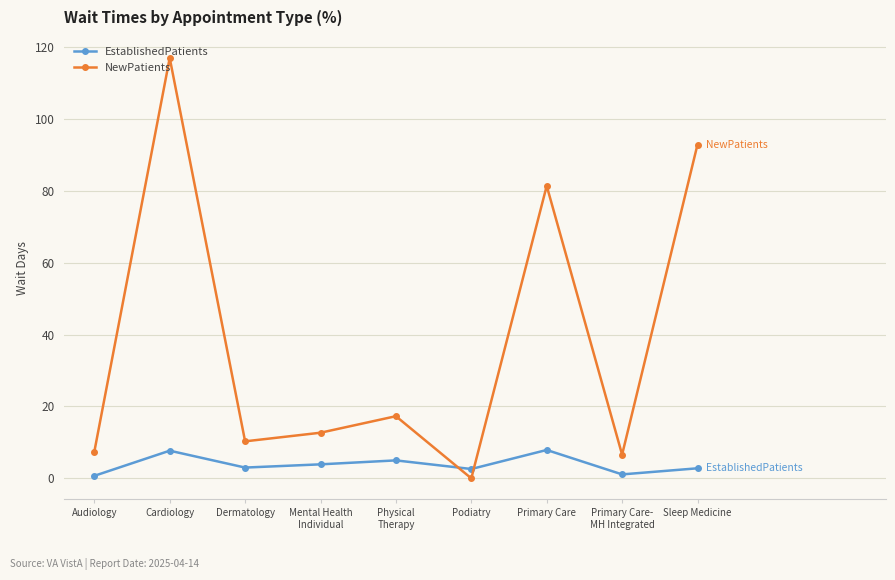

Which series has the largest range (max minus min)?

NewPatients